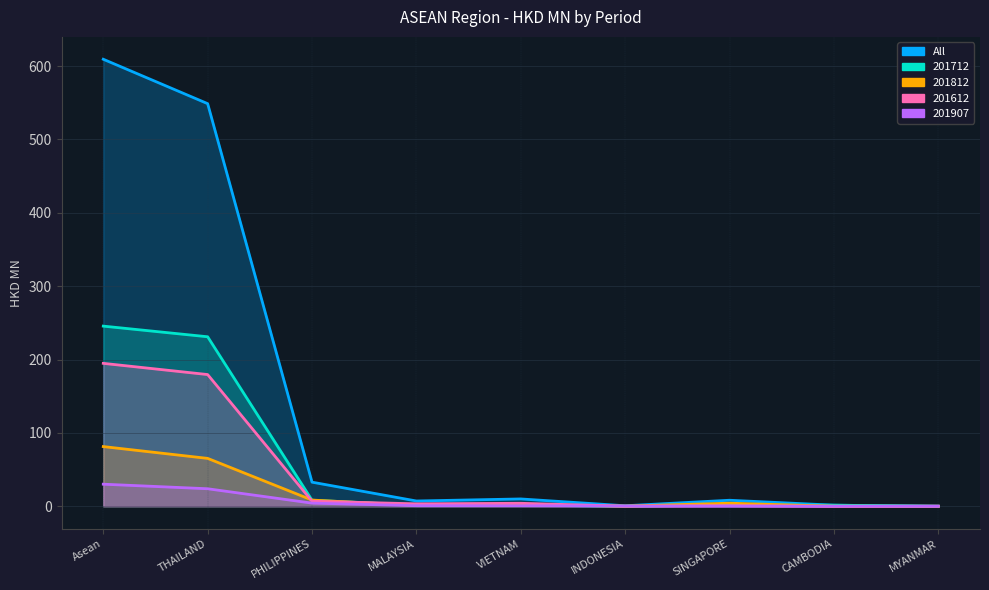

How many positive values does the 201907 series have?

8